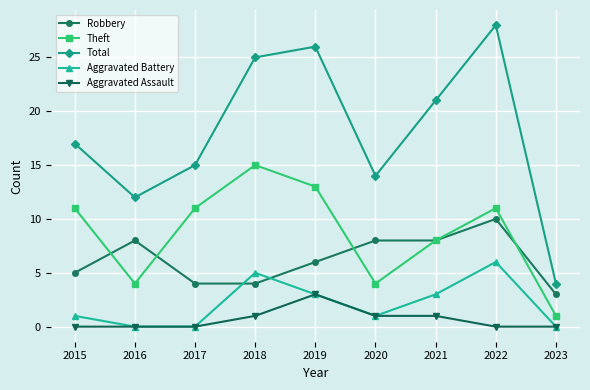

At which category is the sum across all series the highest?

2022